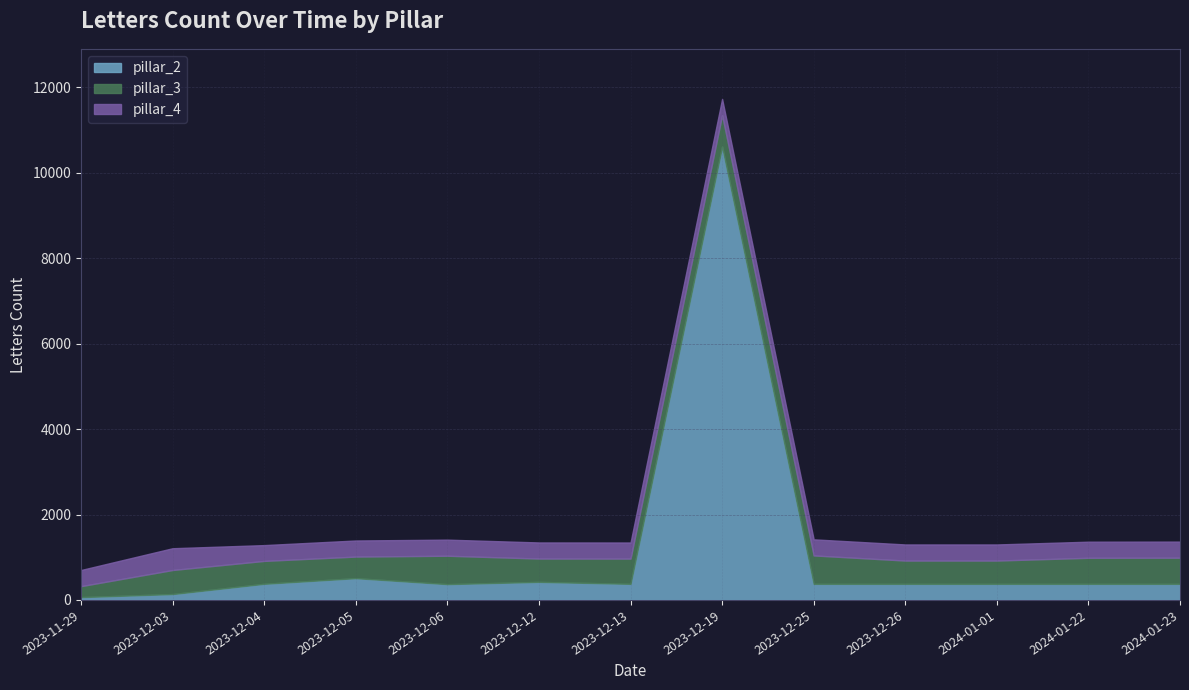

How many values in the pillar_2 series are below 377?

3